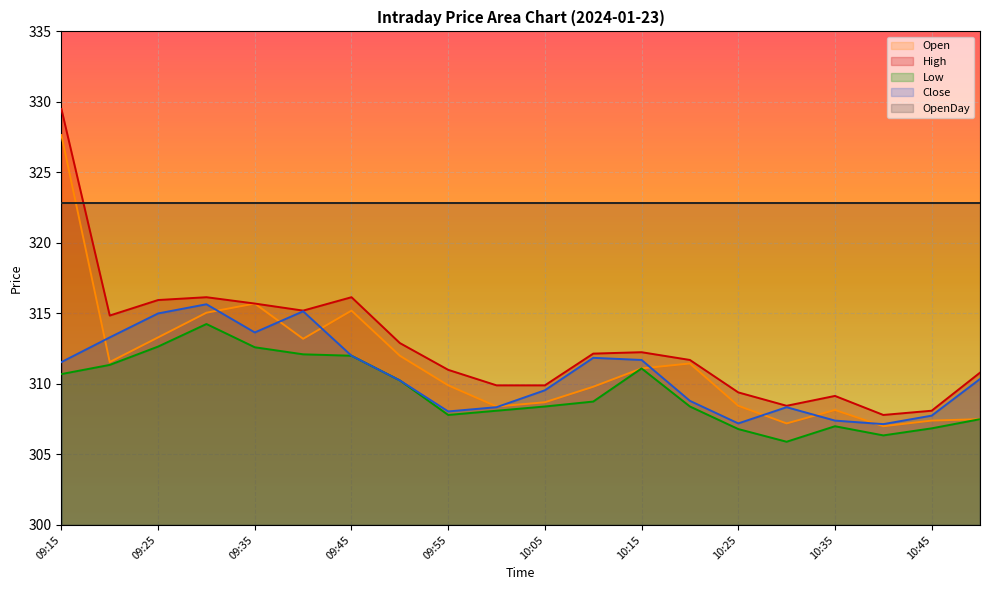

Where is the first local minimum for Low?

09:55